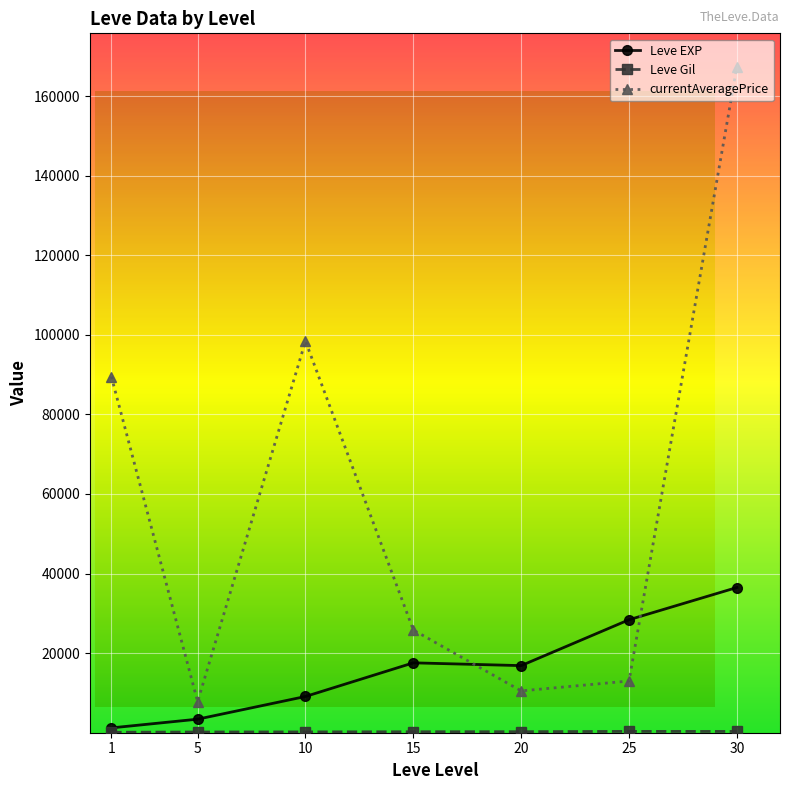

How many intersections are there between currentAveragePrice and Leve EXP?

2